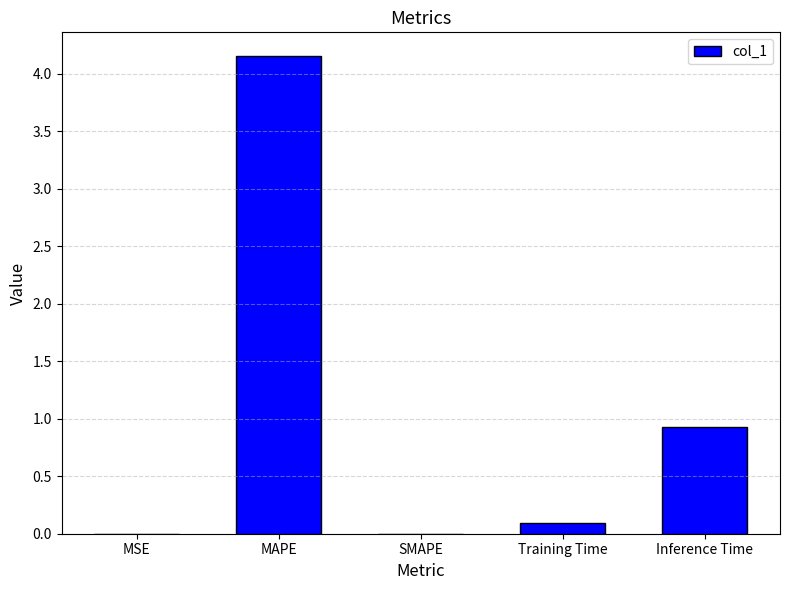

What is the sum of the values at Inference Time and MAPE?

5.1